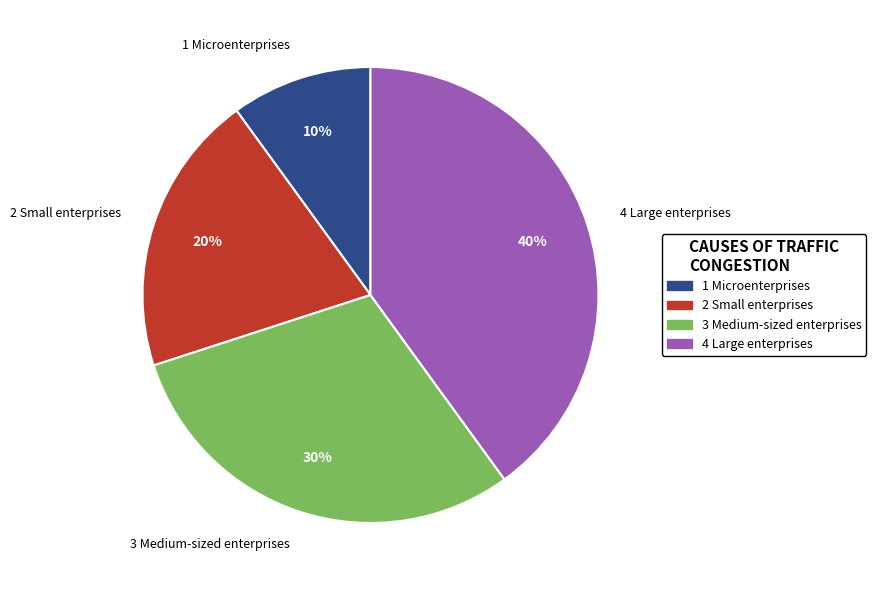

To the nearest percent, what percentage of the pie is 1 Microenterprises?

10%